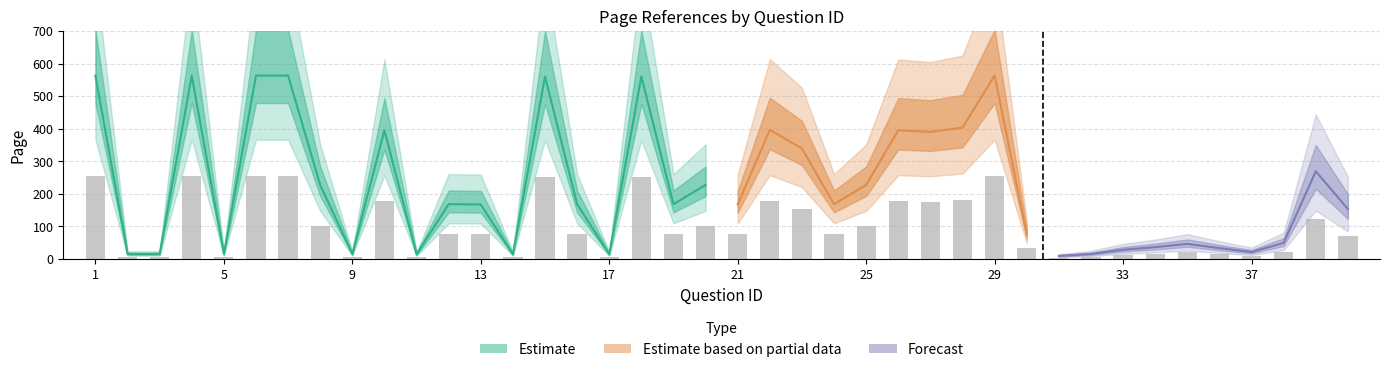

How many categories are shown in the chart?

40